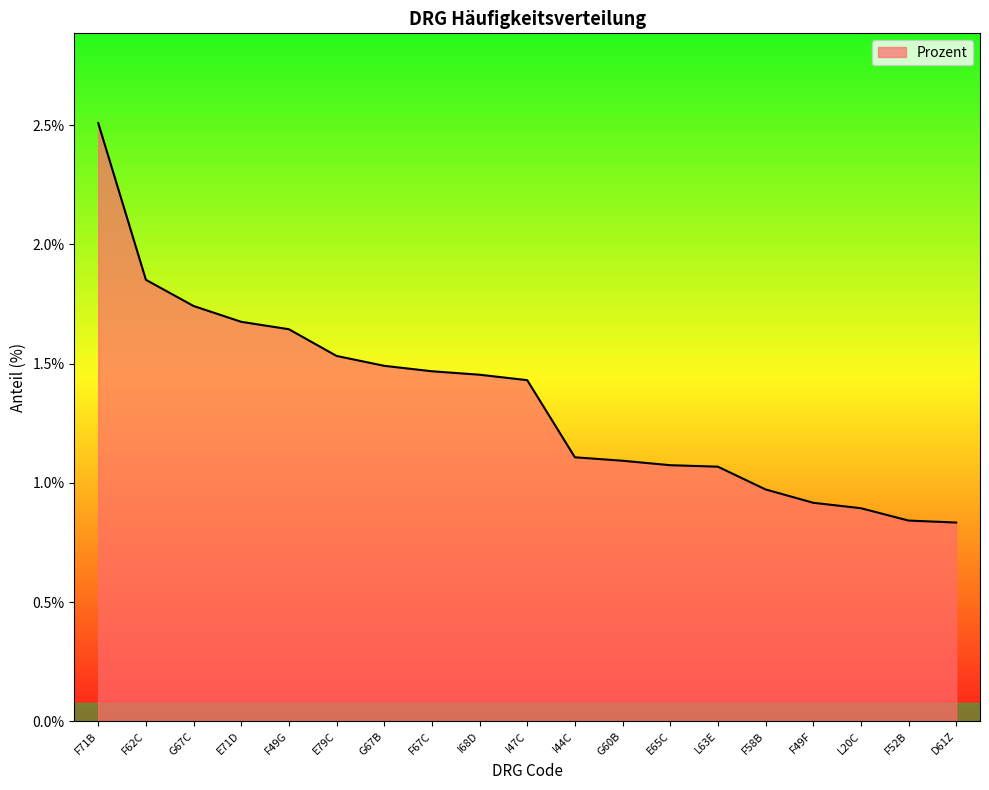

Between F49F and I47C, which is larger?

I47C